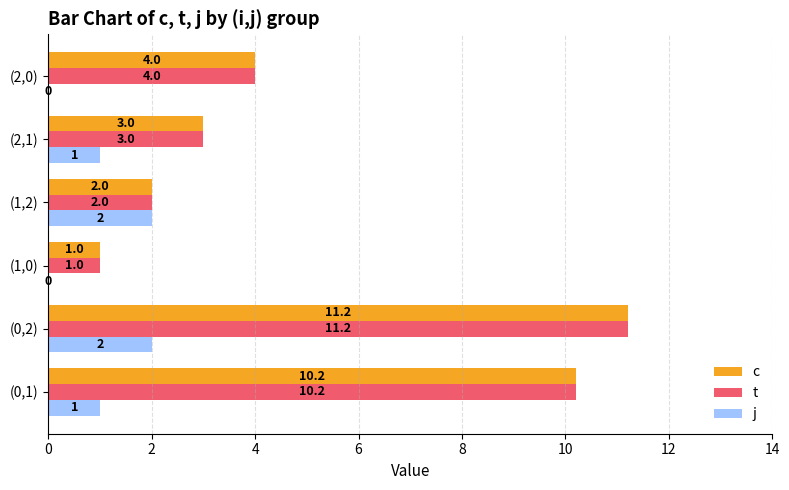

Read the j value at (1,2).

2.0